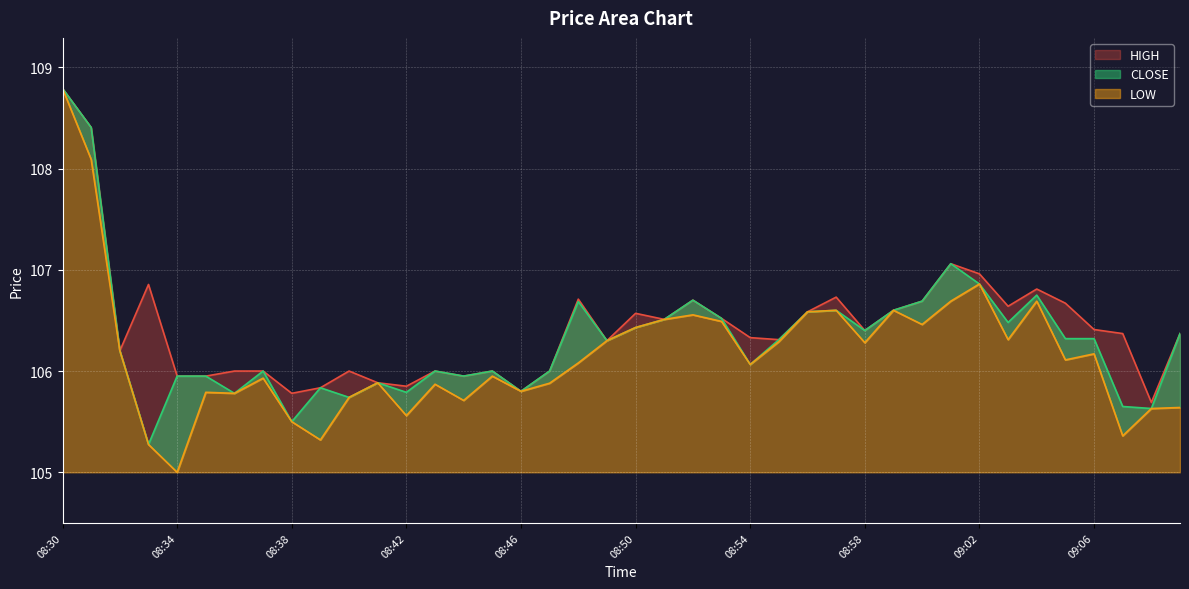

Where is the first local minimum for LOW?

08:34